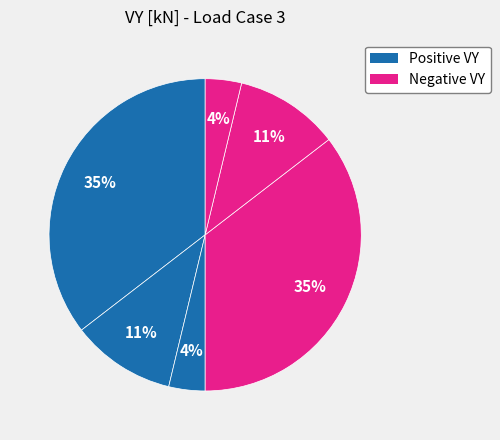

How many slices are in this pie chart?

6